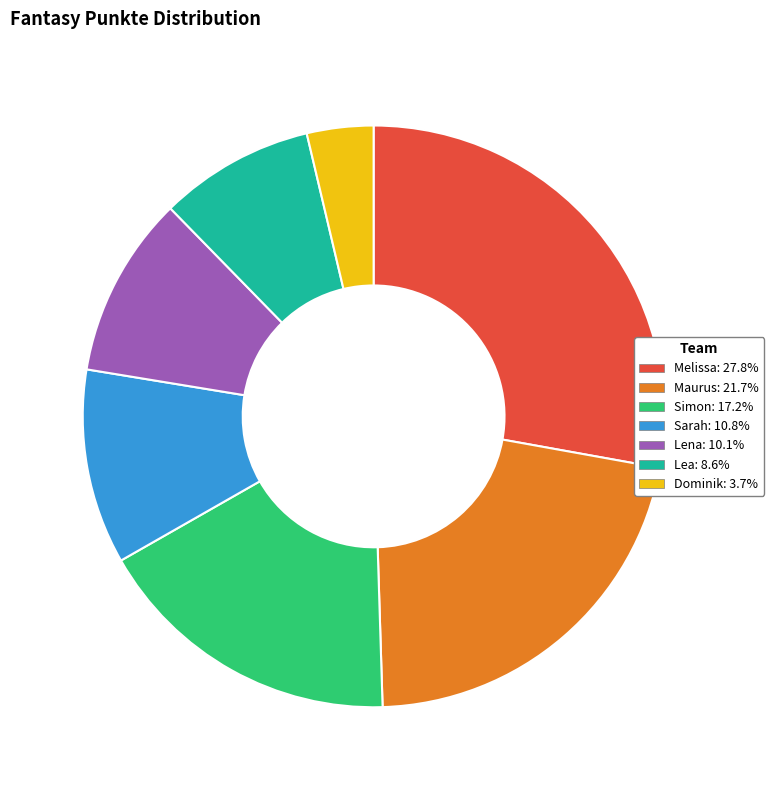

Is it true that Maurus is 22% of the pie?

True